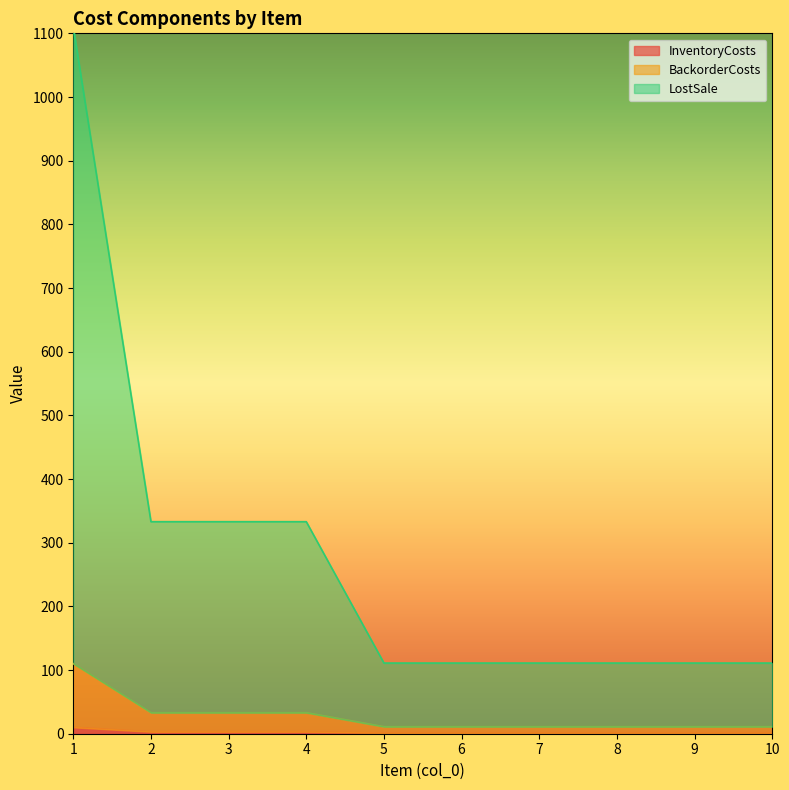

Which category has the lowest value in the InventoryCosts series?

5